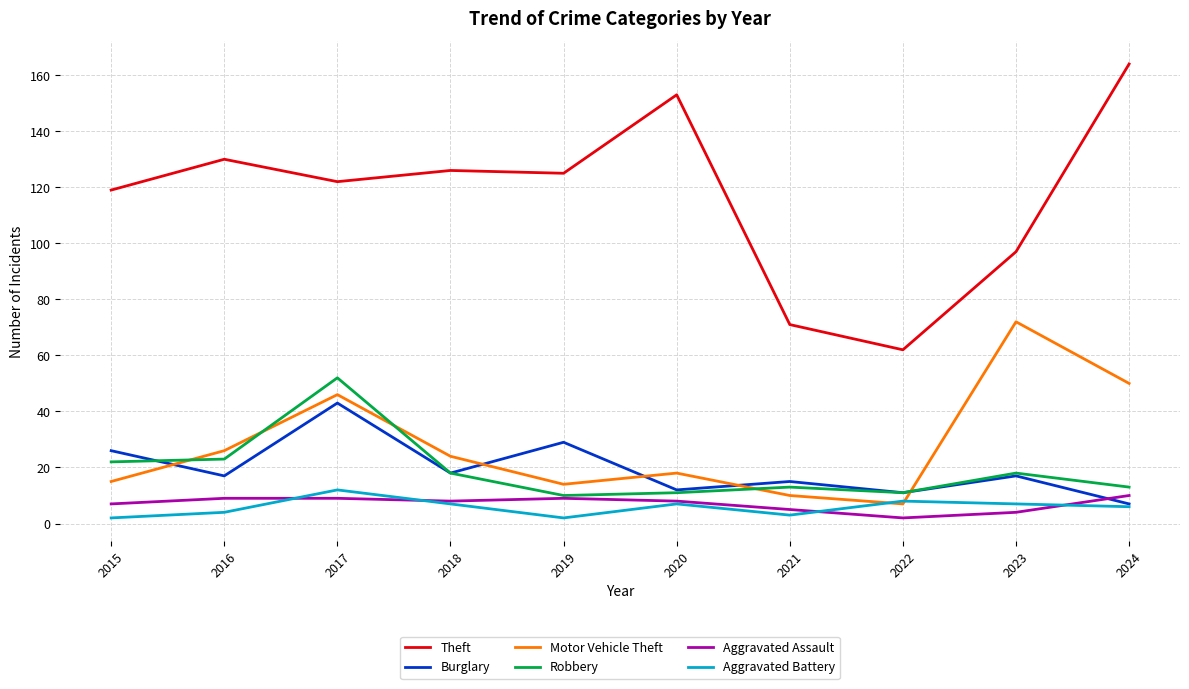

What is the total value across all series at 2015?

191